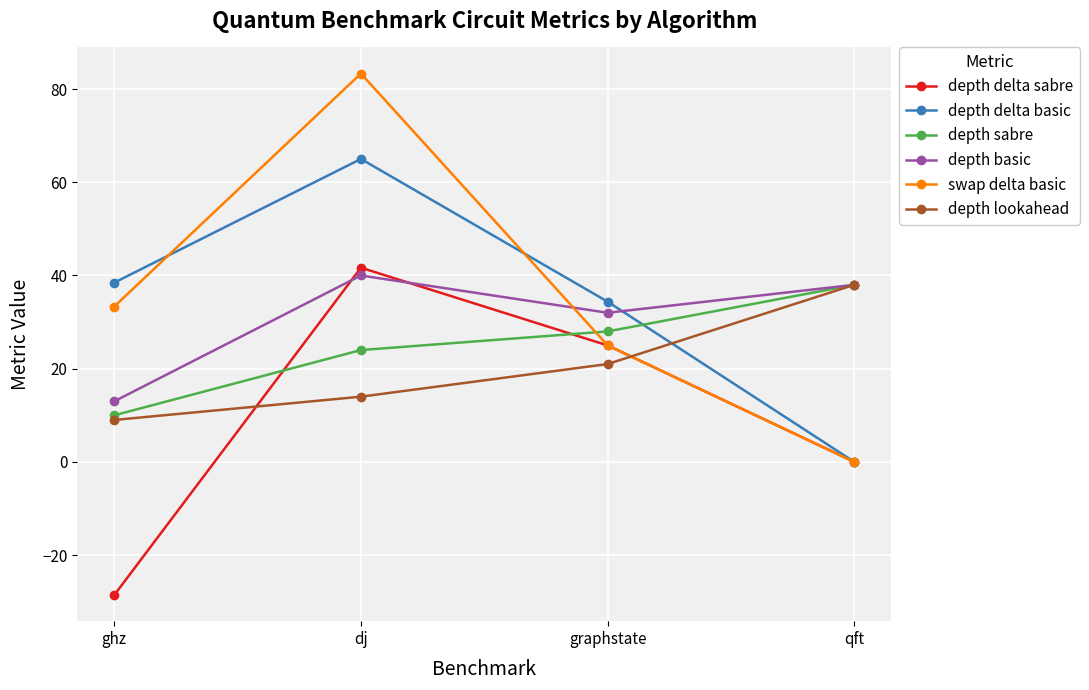

The depth basic series shows 38.0 at qft. True or false?

True